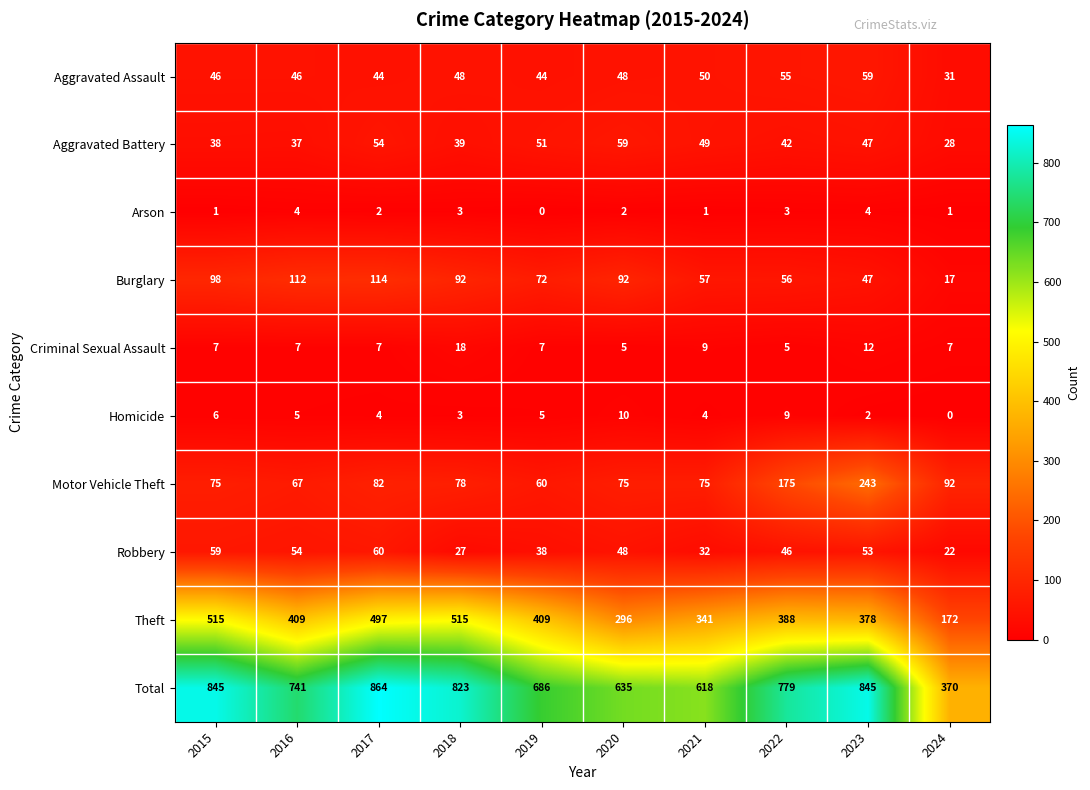

Is it true that Theft equals 523 at 2023?

False